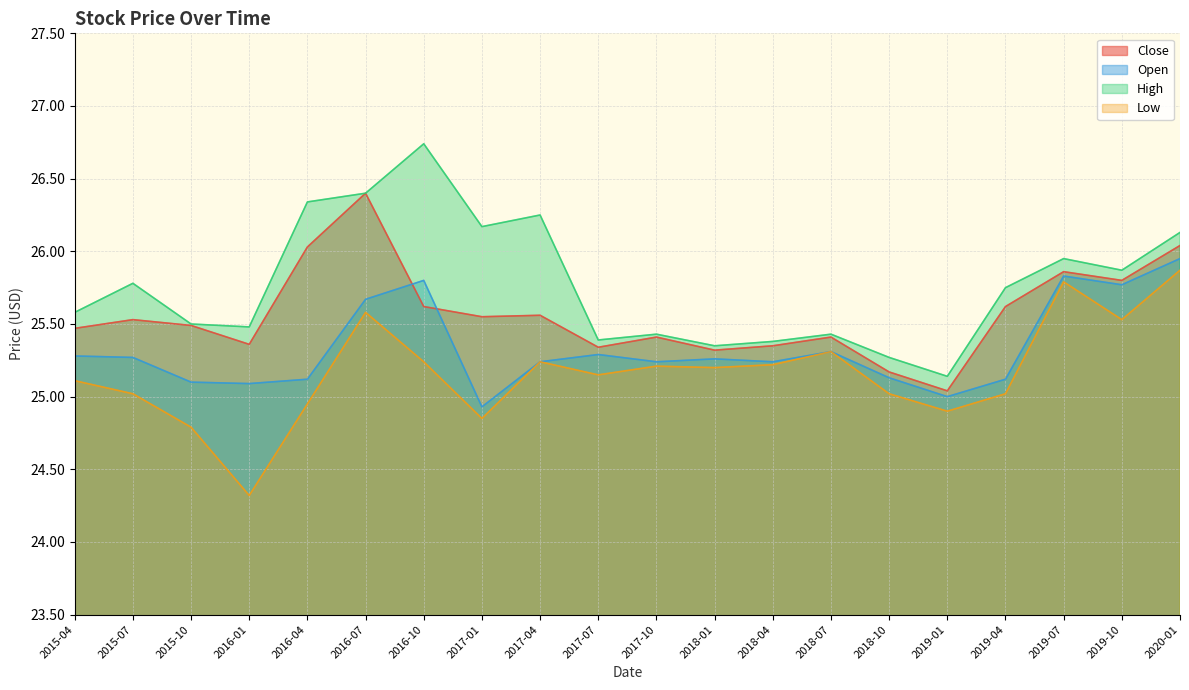

How many series are shown in this chart?

4